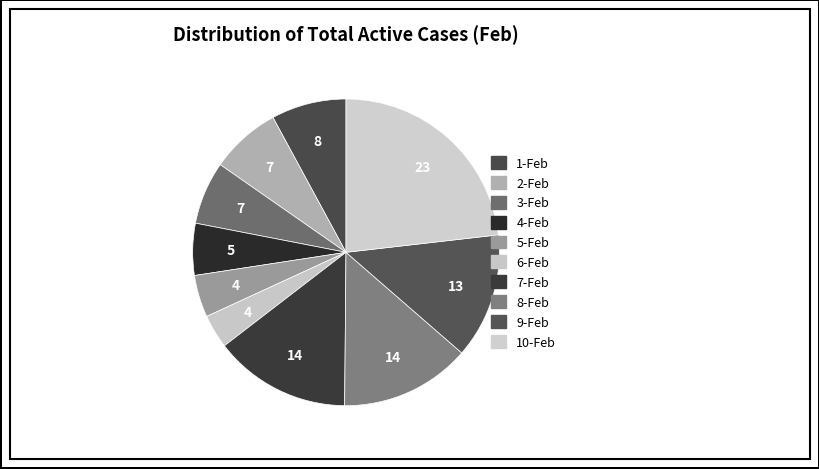

The 4-Feb slice represents 1% of the pie. True or false?

False